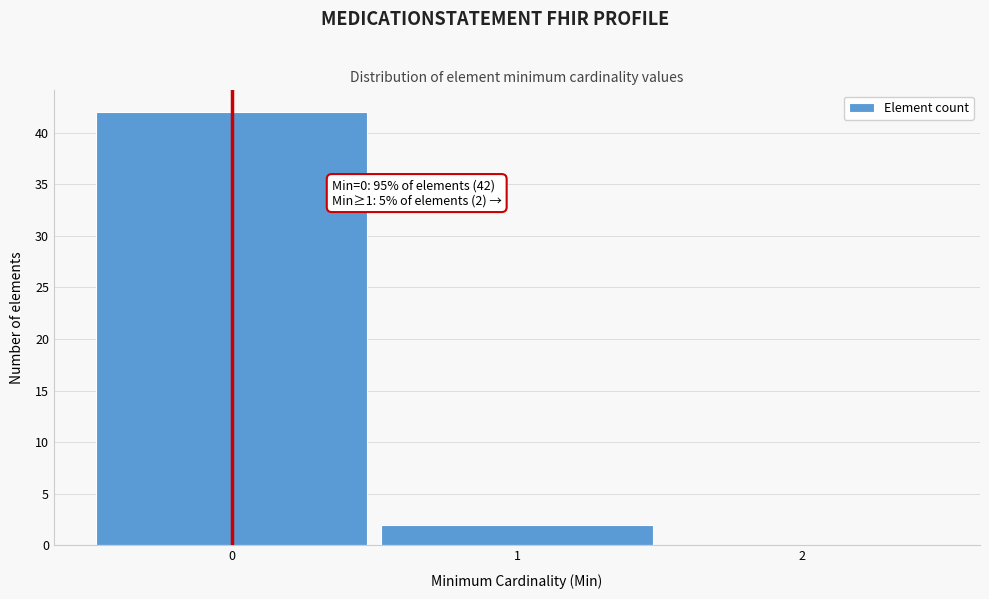

Which range on the x-axis has the tallest bar?

-0.5 to 0.5